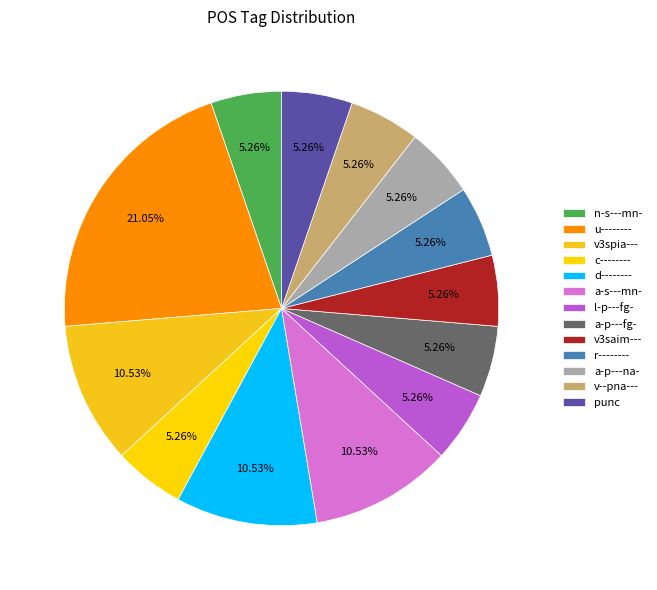

Does n-s---mn- account for over 50% of the chart?

No